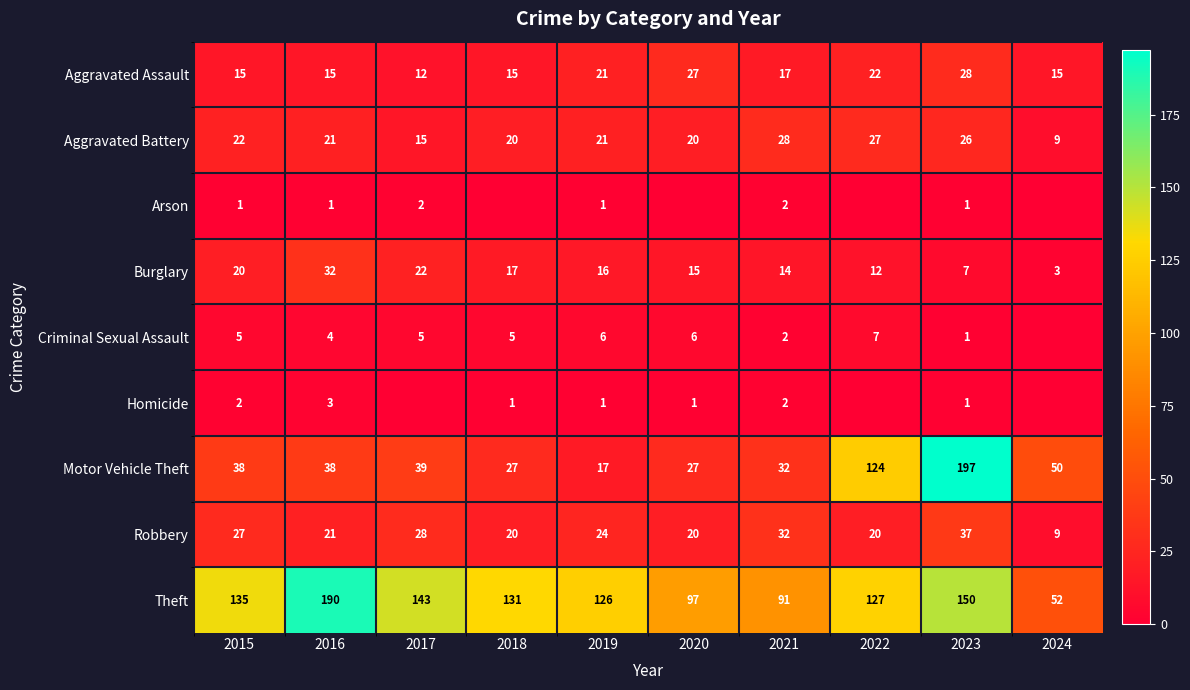

What is the greatest value displayed?

197